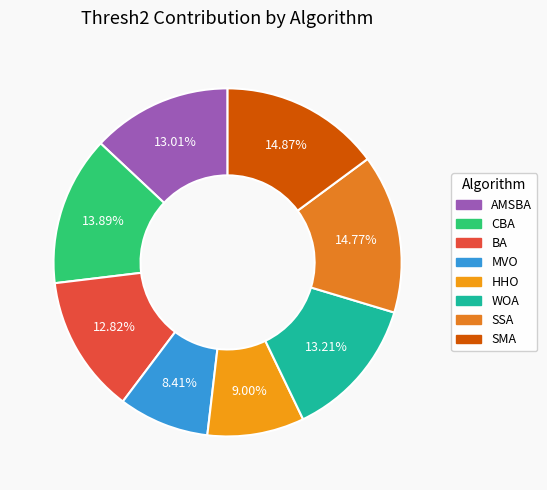

Is there a majority slice in this chart?

No